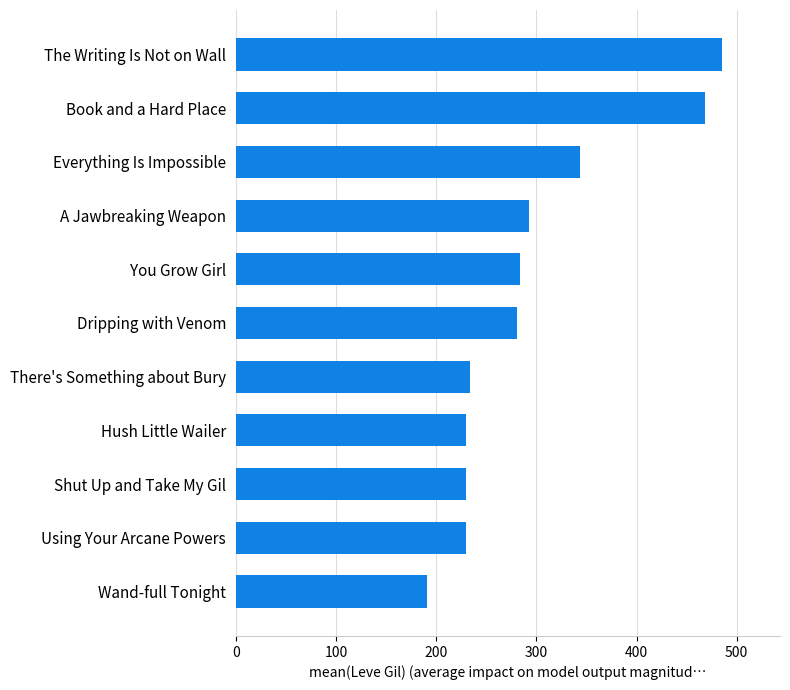

Does the chart contain stacked bars?

No